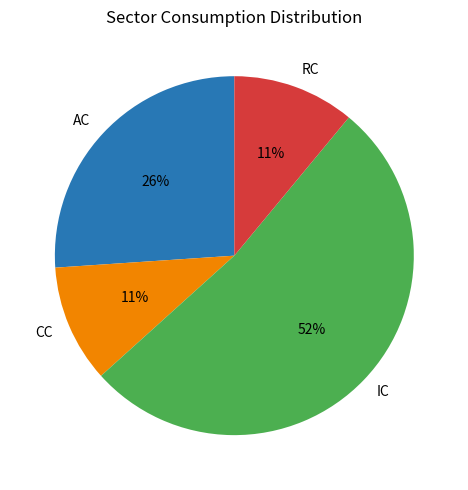

Combined, do AC and IC account for over 50%?

Yes